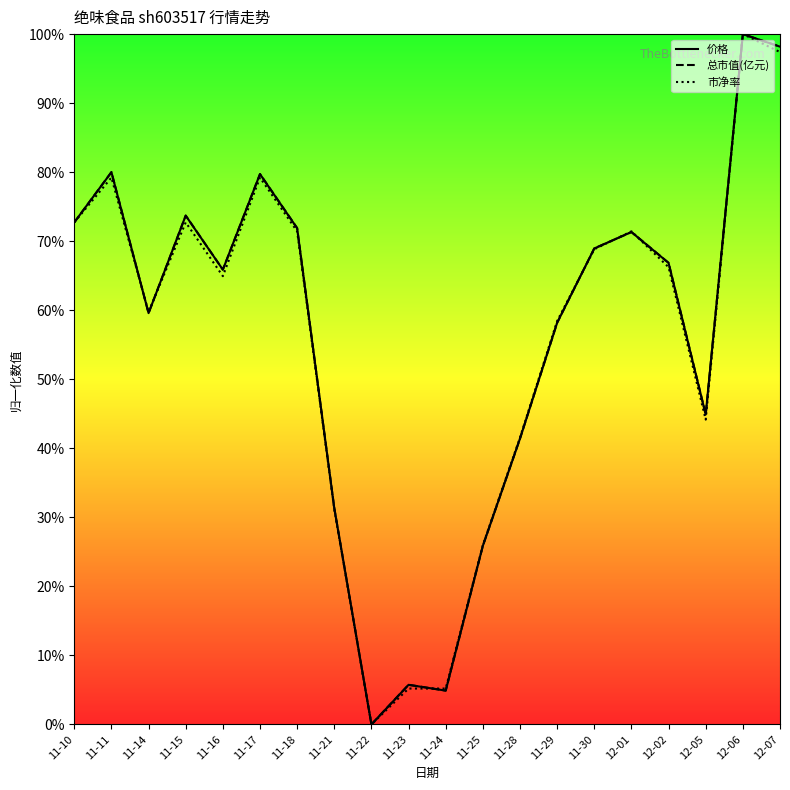

Which has a higher value, 11-16 or 12-02?

12-02